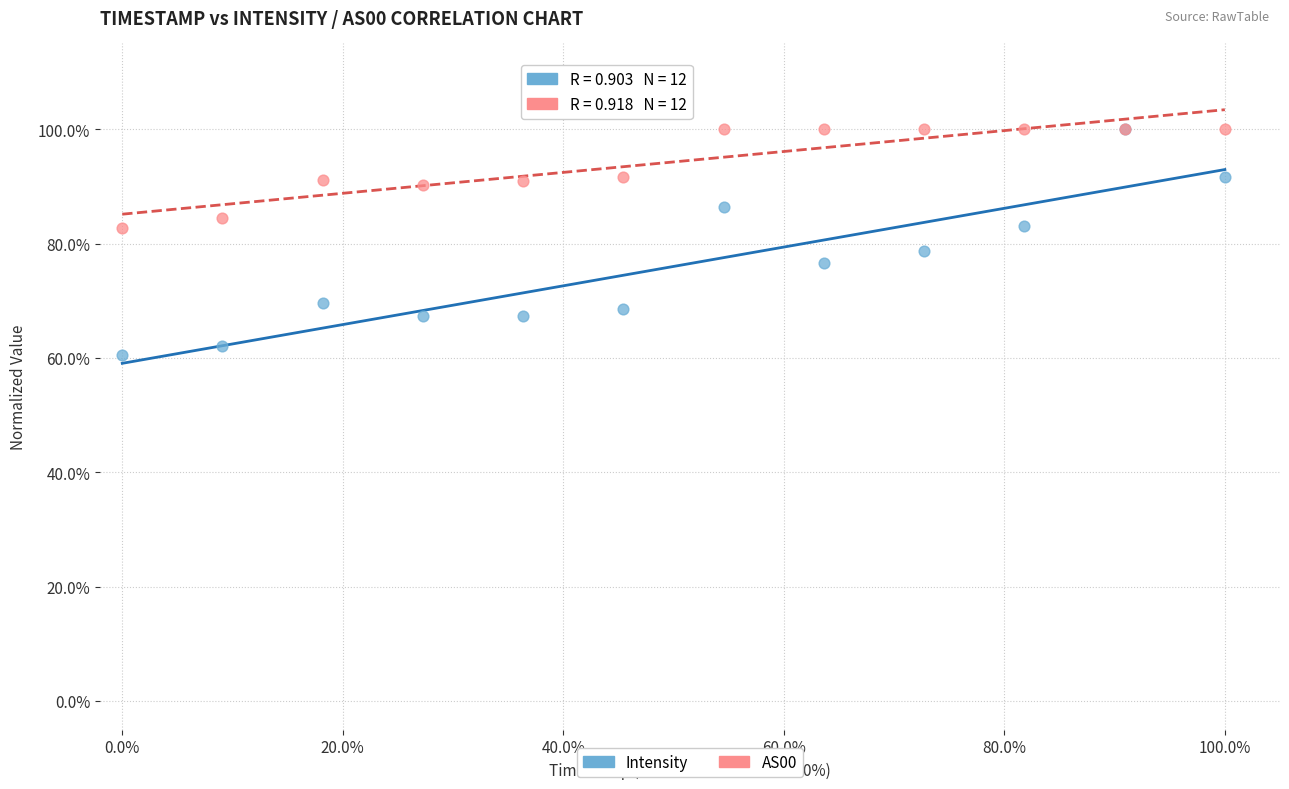

Which series has the widest spread of Y values?

Intensity